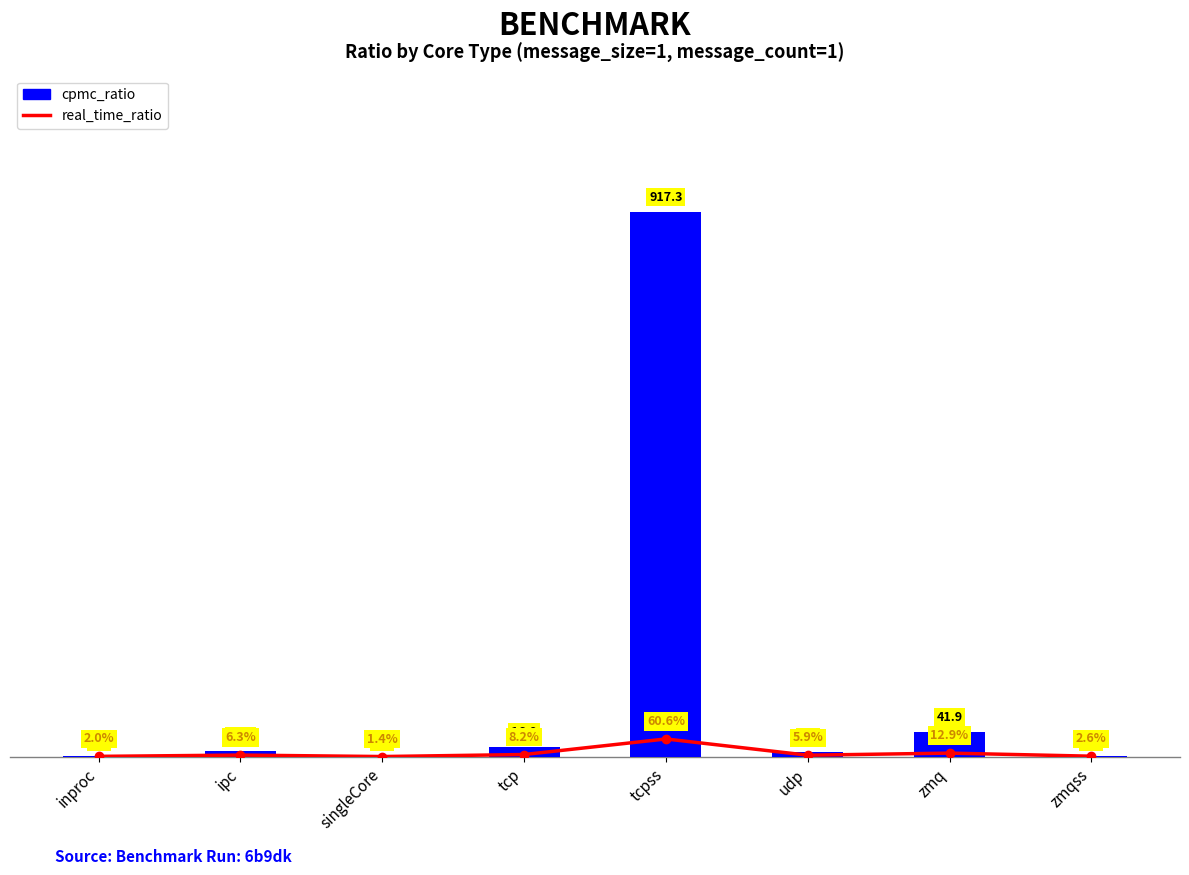

Reading left to right, list all the values displayed in this chart.

real_time_ratio: inproc=1.0	ipc=3.2	singleCore=0.7	tcp=4.1	tcpss=30.3	udp=2.9	zmq=6.5	zmqss=1.3
cpmc_ratio: inproc=1.0	ipc=10.0	singleCore=0.5	tcp=16.9	tcpss=917.3	udp=8.7	zmq=41.9	zmqss=1.7